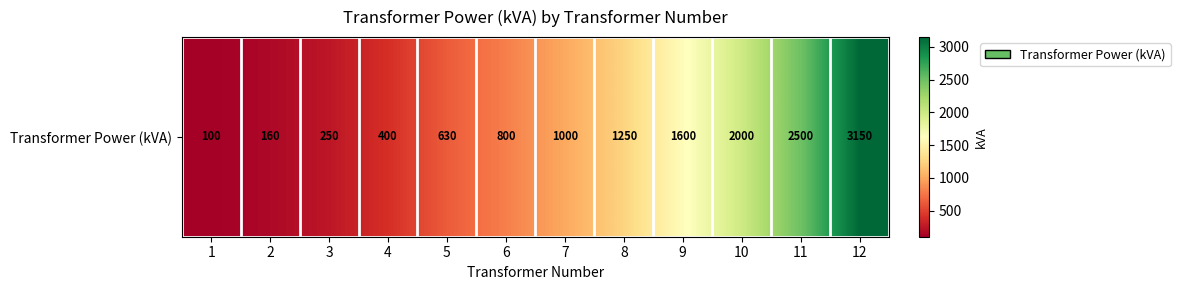

What is the change in value from 5 to 10?

+1370